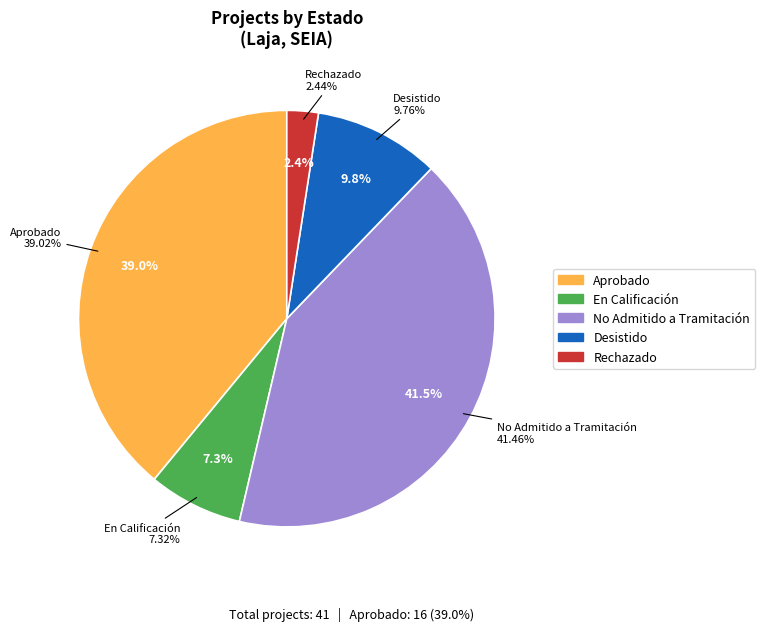

Does any single category account for the majority?

No